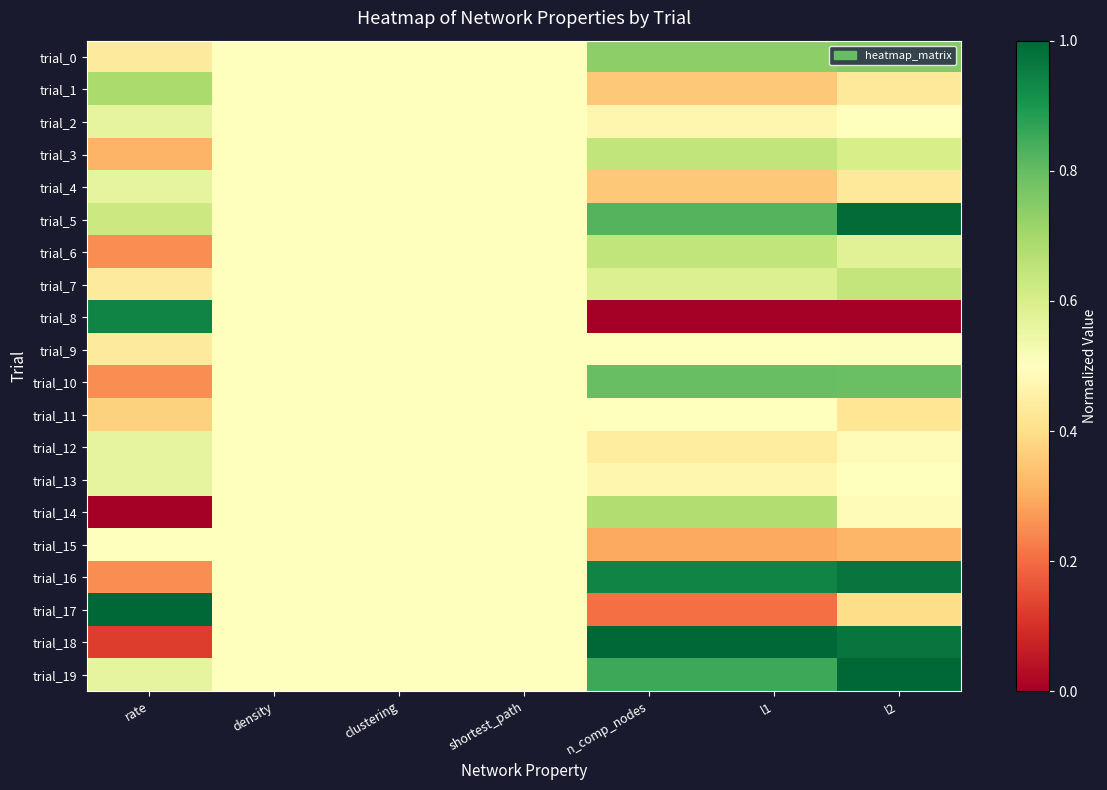

Which category has the lowest value across all series?

n_comp_nodes